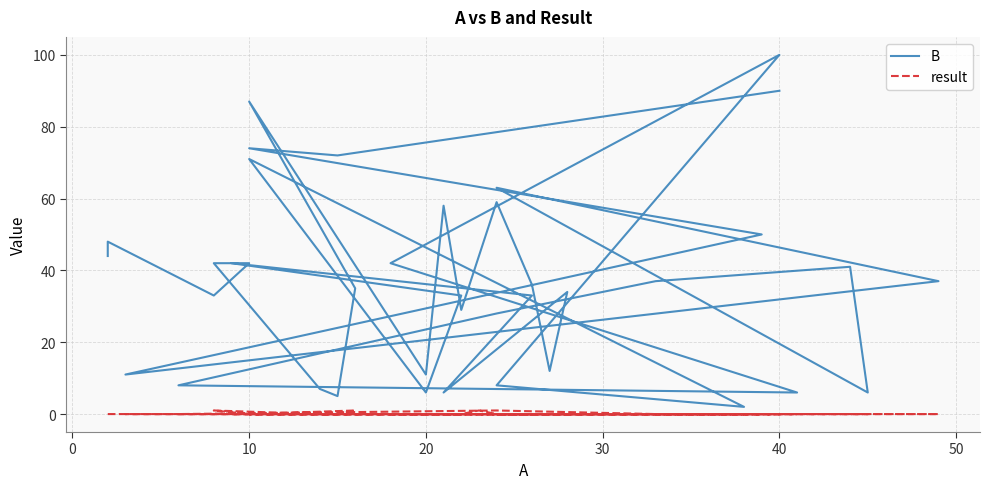

True or false: result and B cross at least once.

False